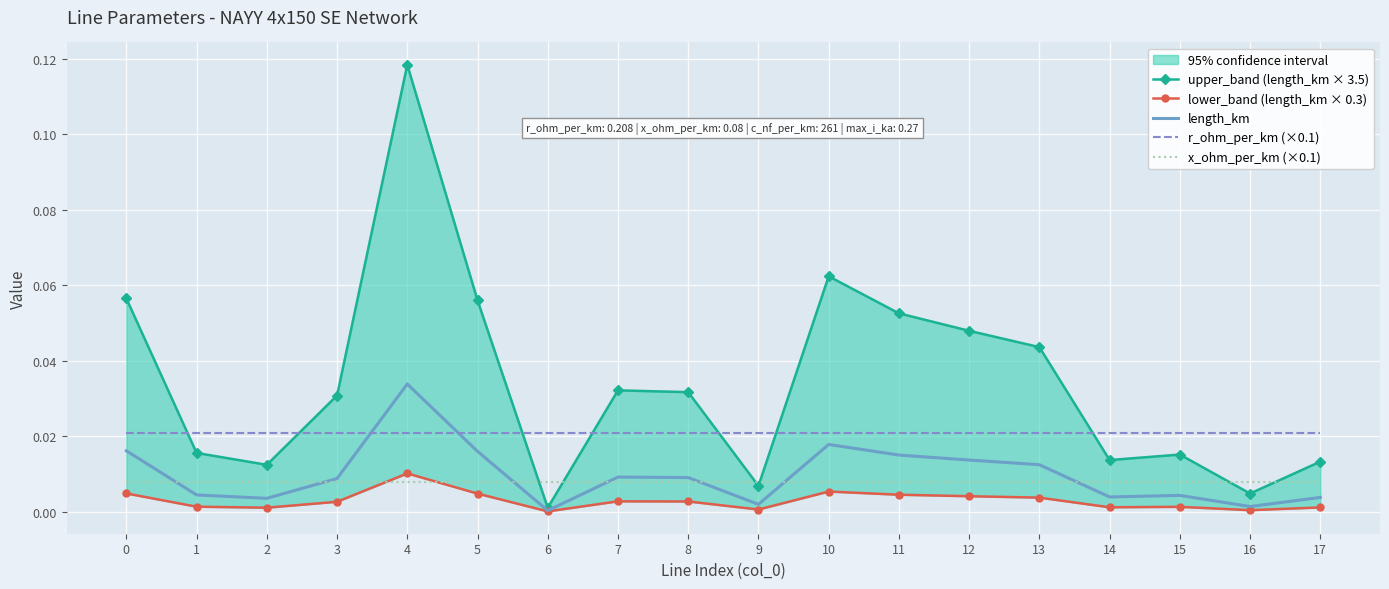

List the labels in order of length_km value, smallest first.

6, 16, 9, 2, 17, 14, 15, 1, 3, 8, 7, 13, 12, 11, 5, 0, 10, 4